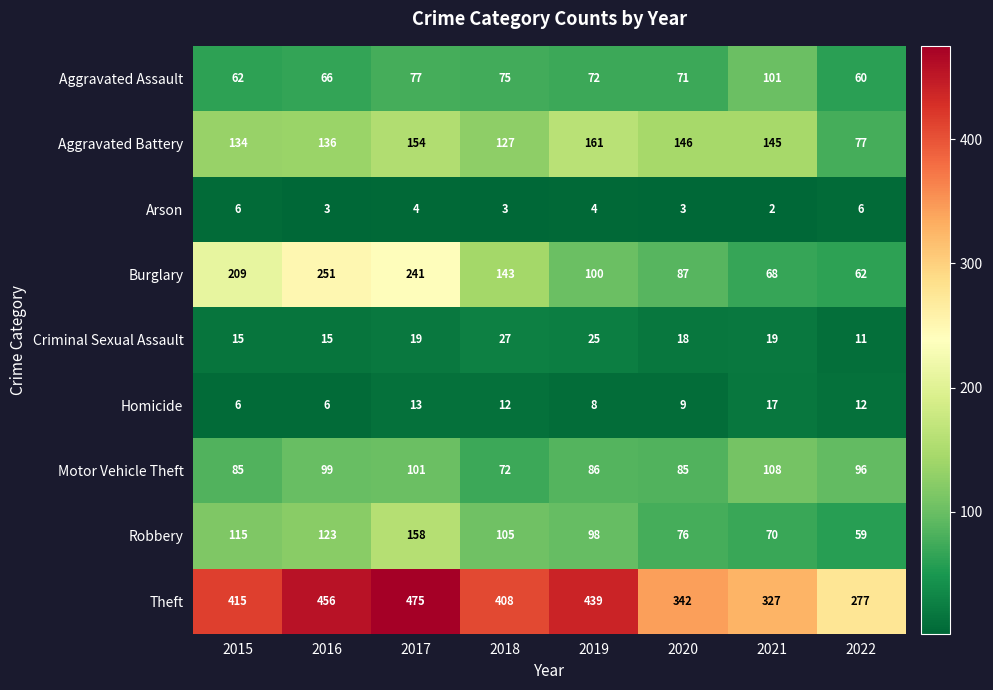

How many series are shown in this chart?

9